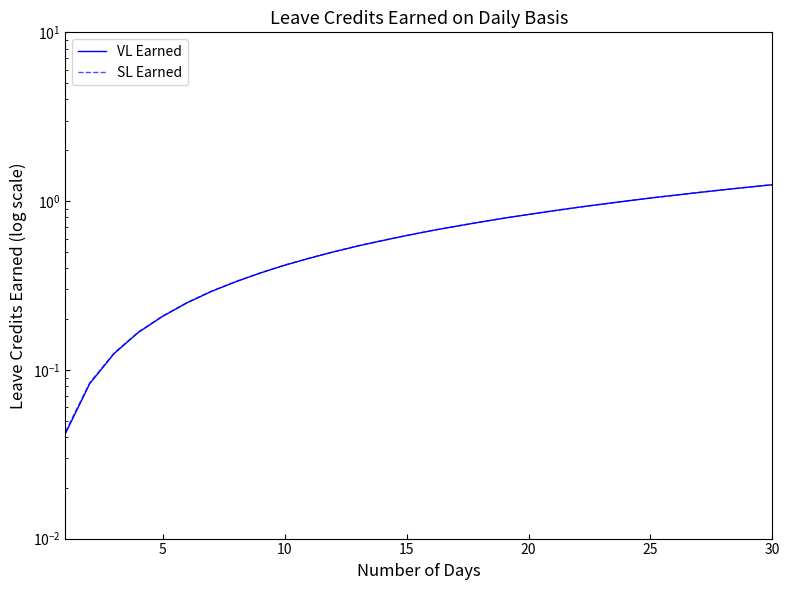

True or false: SL Earned has more than 2 points higher than both neighbors.

False